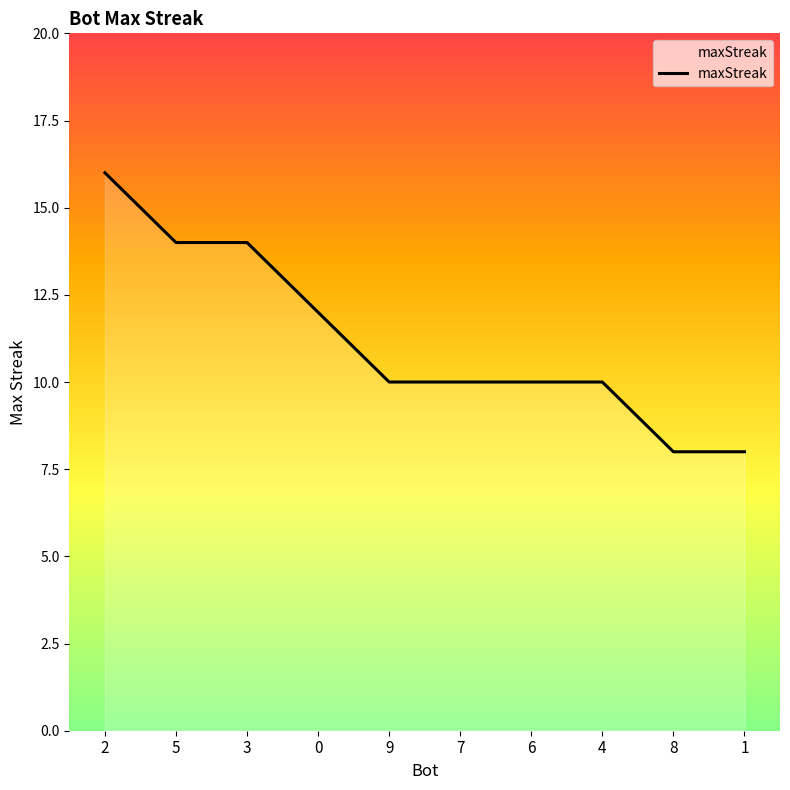

What is the smallest value displayed?

8